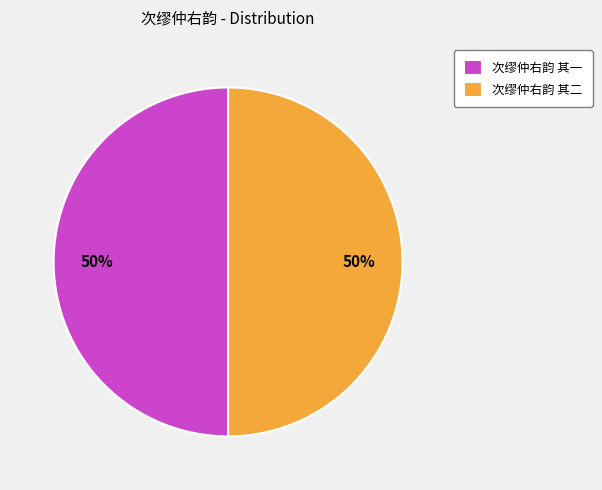

The 次缪仲右韵 其二 slice represents 50% of the pie. True or false?

True